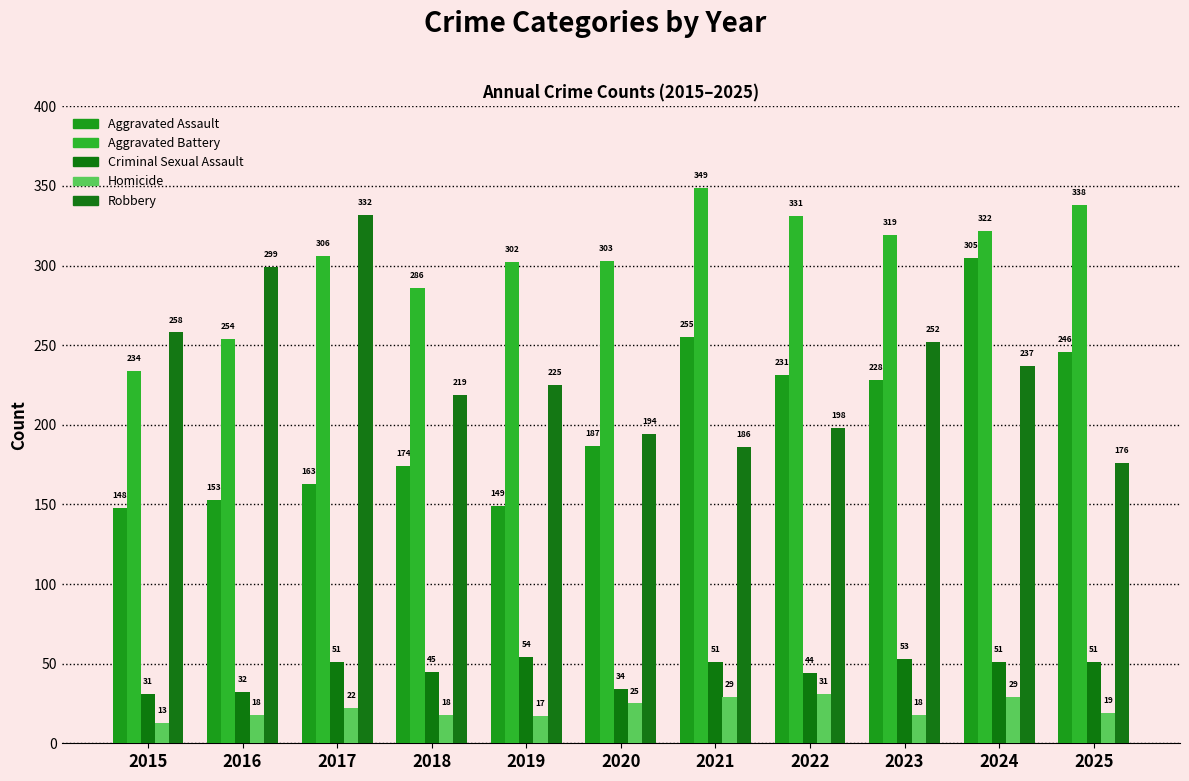

Which series has the largest total across all categories?

Aggravated Battery